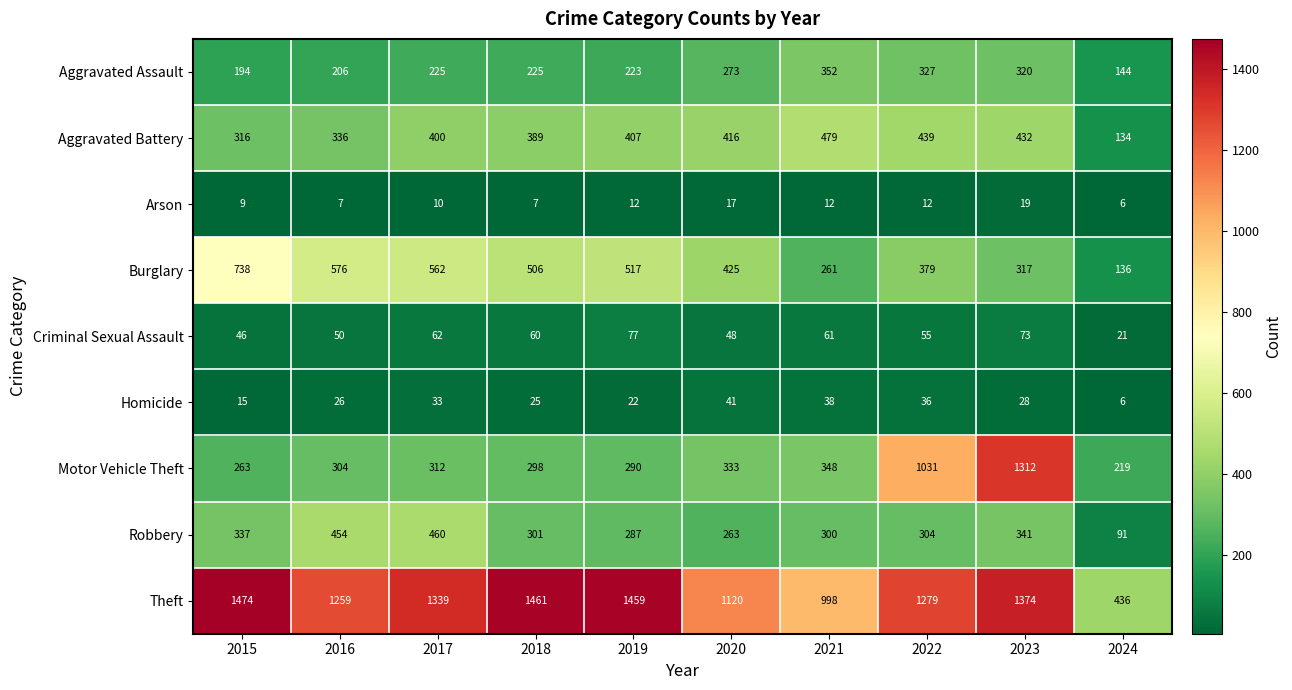

What is the difference between the Motor Vehicle Theft values at 2019 and 2016?

14